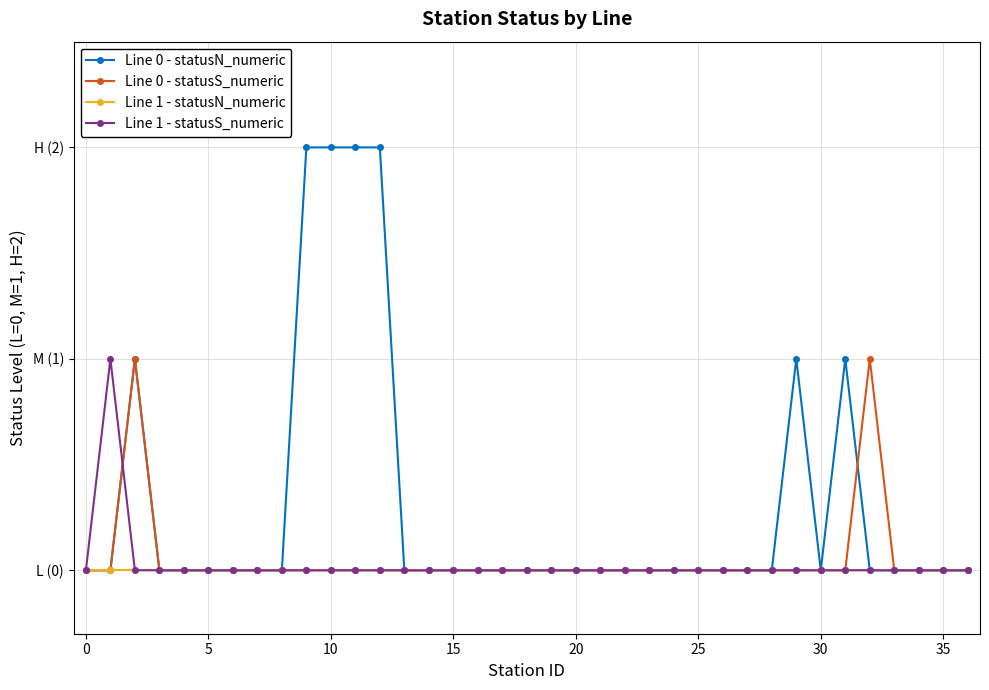

What are all the series names shown in the legend?

Line 0 - statusN_numeric, Line 0 - statusS_numeric, Line 1 - statusN_numeric, Line 1 - statusS_numeric